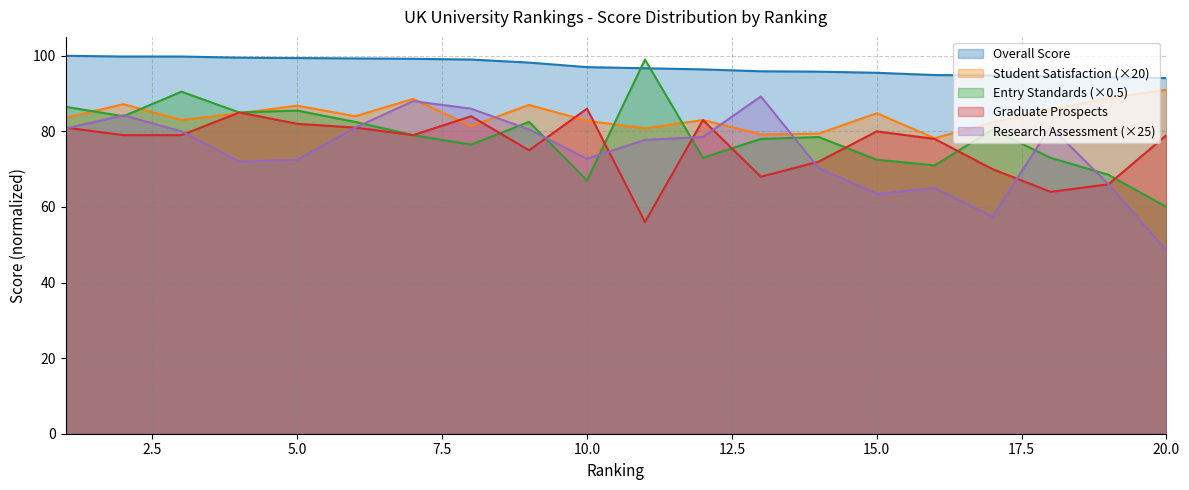

Which series ends up on top after the final intersection of Graduate Prospects and Research Assessment?

Research Assessment